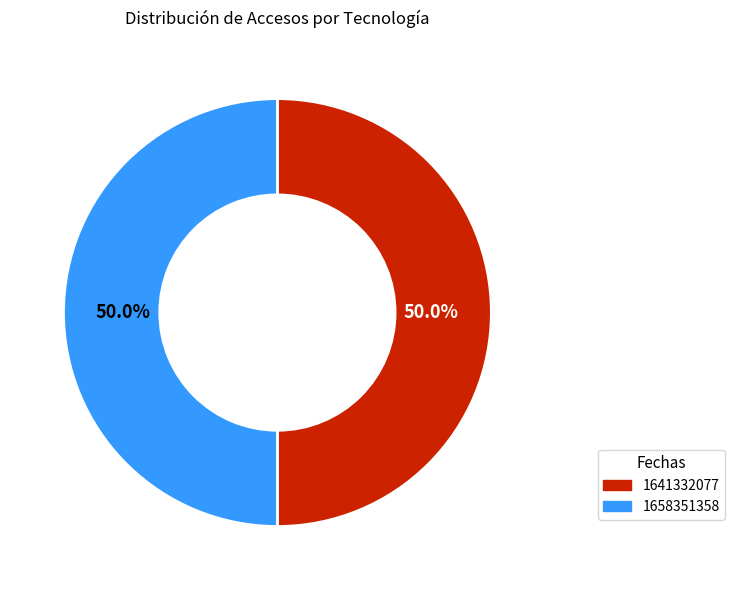

Is it true that 1658351358 is 42% of the pie?

False